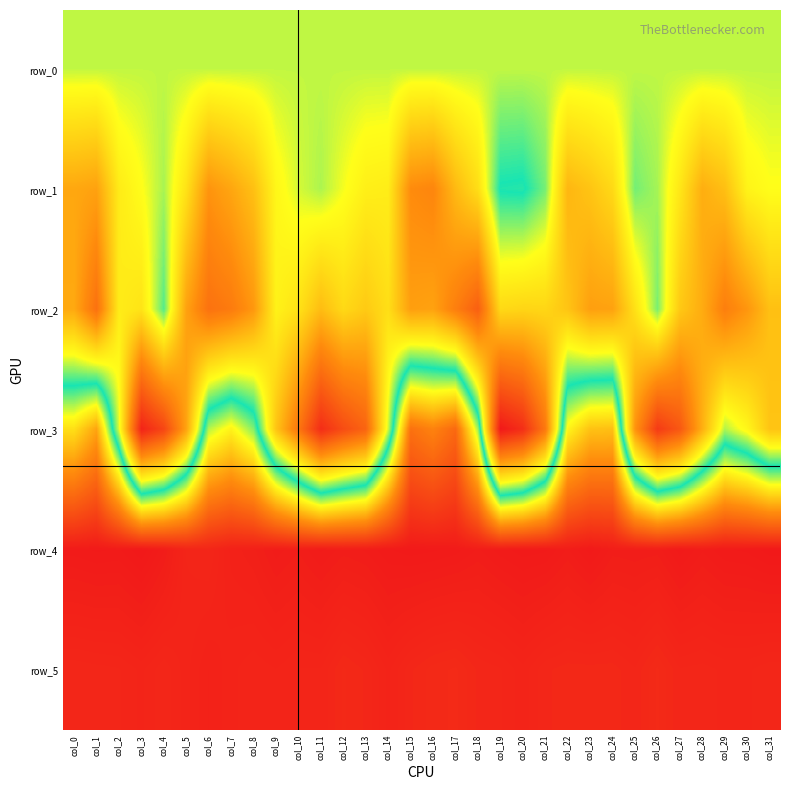

The value of row_5 at col_25 is 888.0. True or false?

True